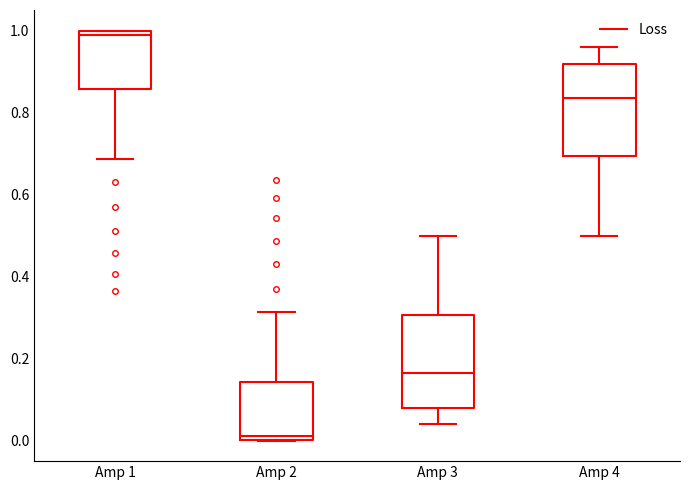

Reading left to right, read every box against the y-axis: the position of its median line, the range the box covers, and the ends of its whiskers. The values are not printed on the chart, so give them approximately, as read against the axis.

Amp 1: median 0.98, box 0.86 to 1.00, whiskers 0.68 to 1.00
Amp 2: median 0.02, box 0.00 to 0.14, whiskers 0.00 to 0.32
Amp 3: median 0.16, box 0.08 to 0.30, whiskers 0.04 to 0.50
Amp 4: median 0.84, box 0.70 to 0.92, whiskers 0.50 to 0.96